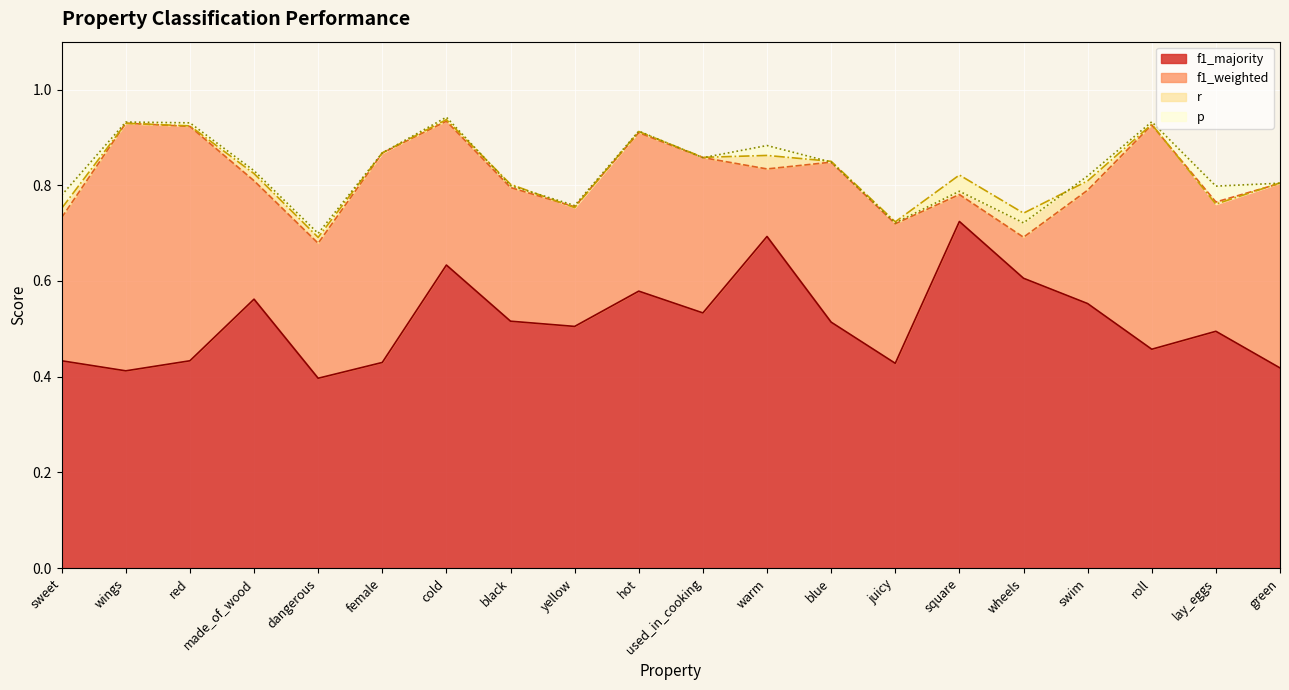

What is the value of the r point at the 19th from the left?

0.8